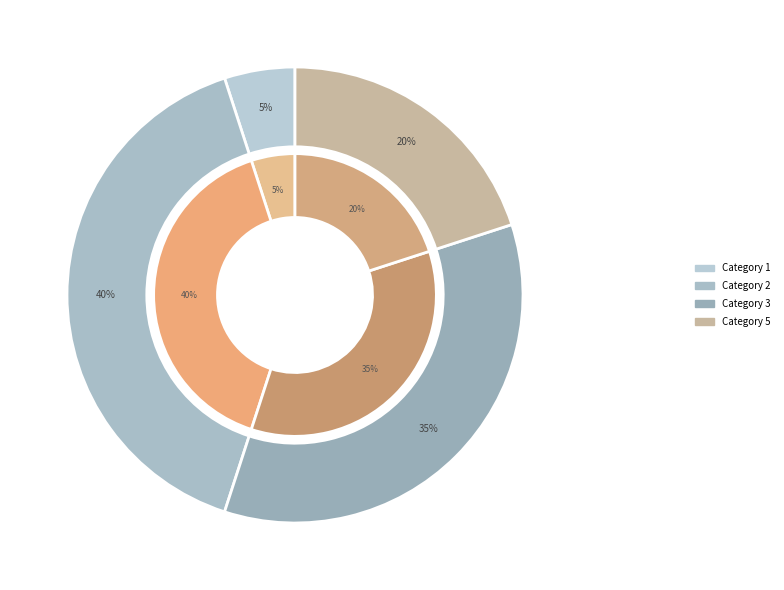

How many segments does this pie chart have?

4